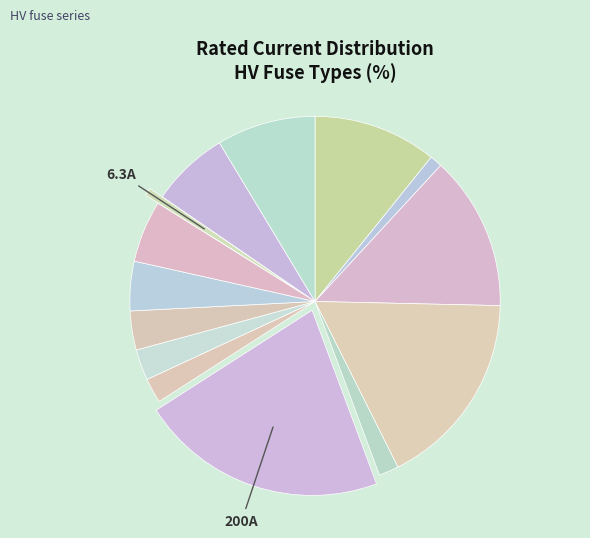

Is there a majority slice in this chart?

No